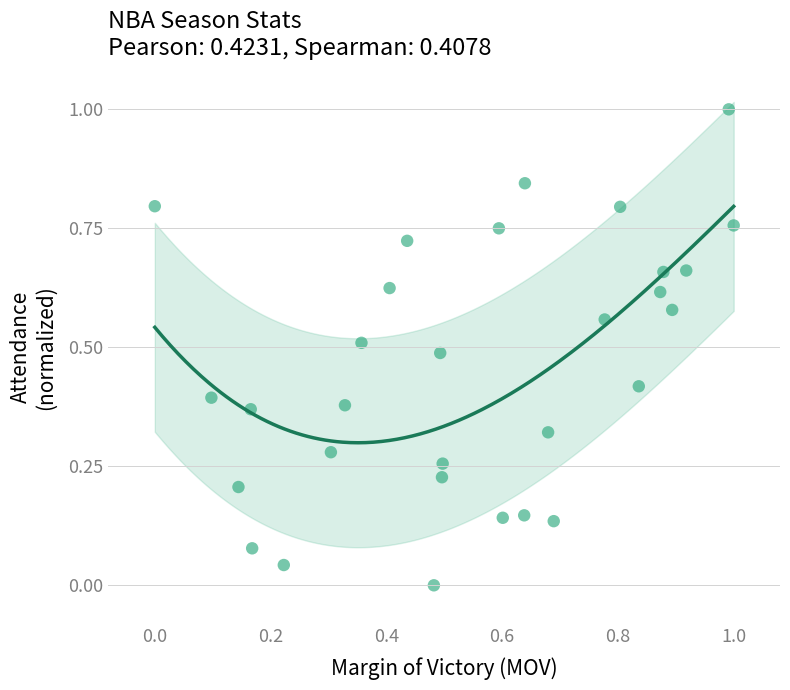

What is the range of X values (max minus min)?

1.0